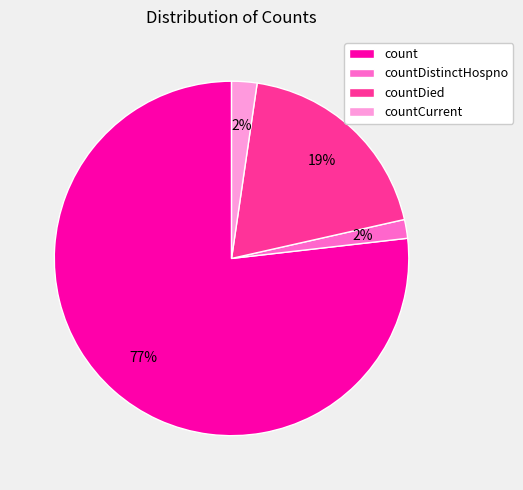

True or false: countDied accounts for 19% of the total.

True